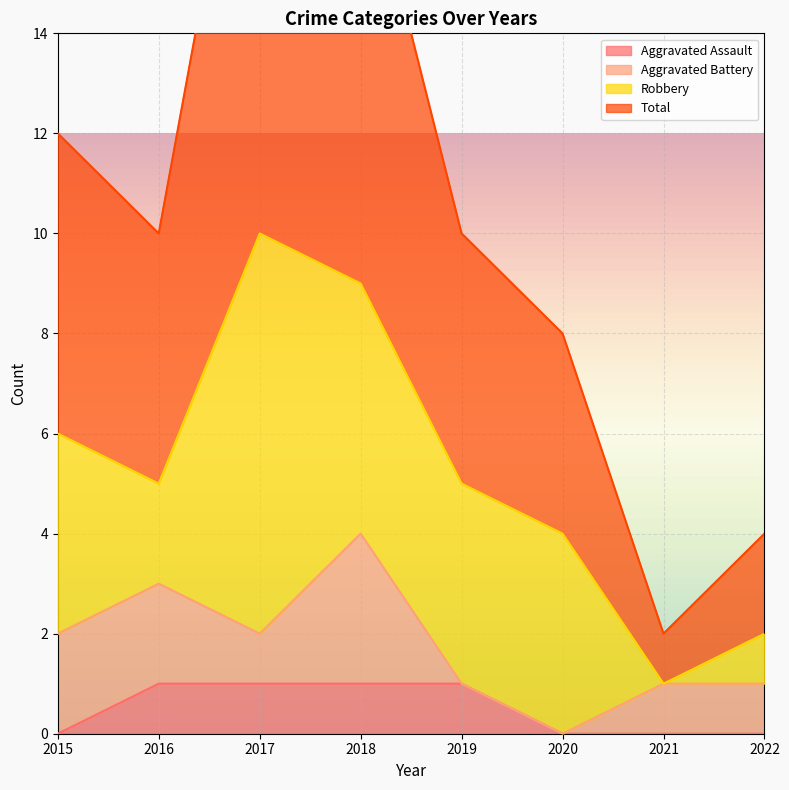

What is the average value of the Total series?

11